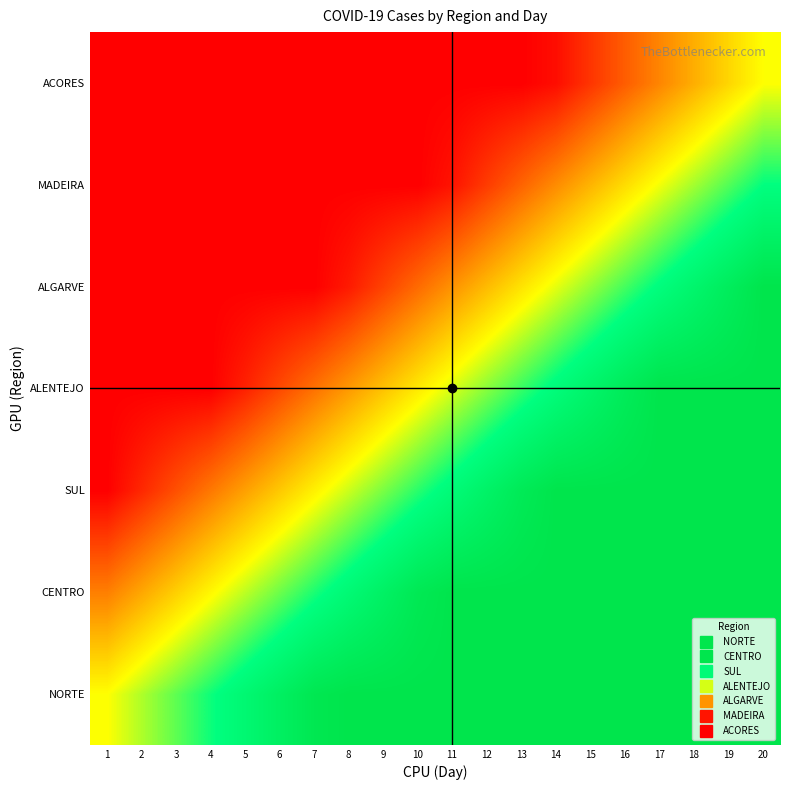

What is the total value across all series at 14?

4.6